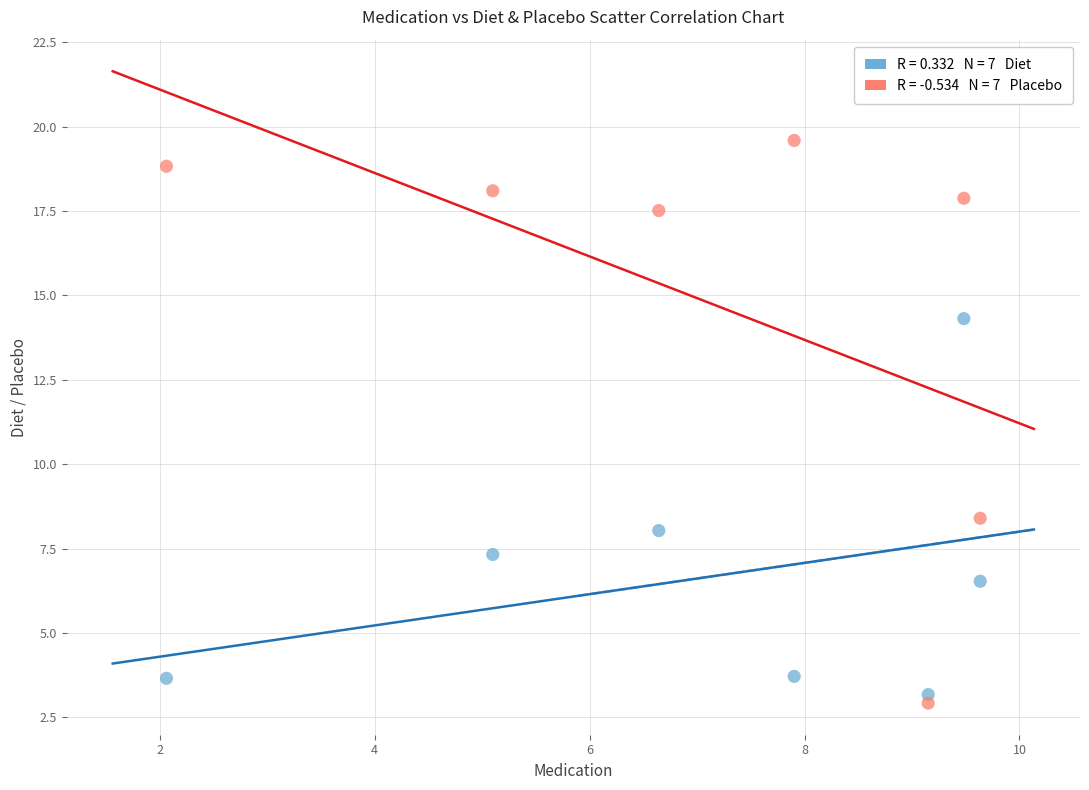

Across all series, what Y value is closest to 11?

8.4